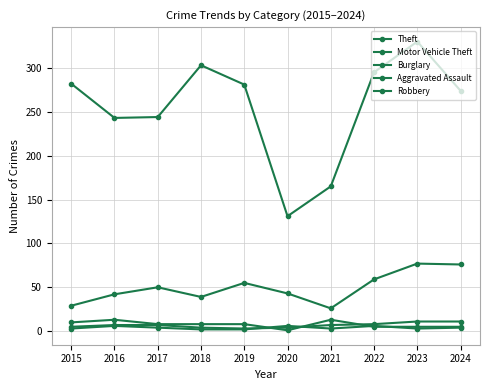

How many categories are shown in the chart?

10